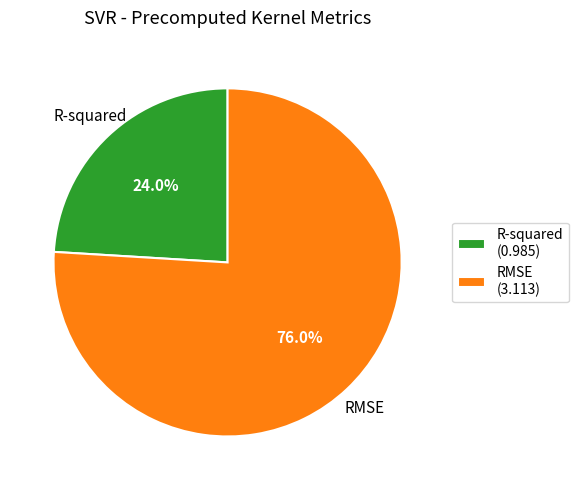

Which slice is the smallest?

R-squared